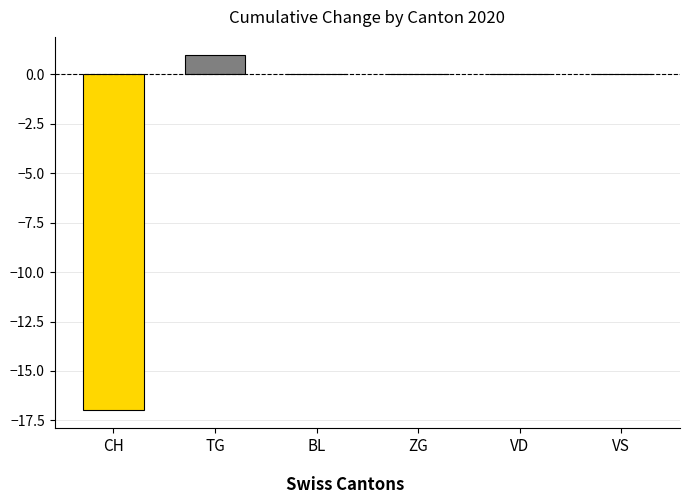

What is the change in value from CH to VS?

+17